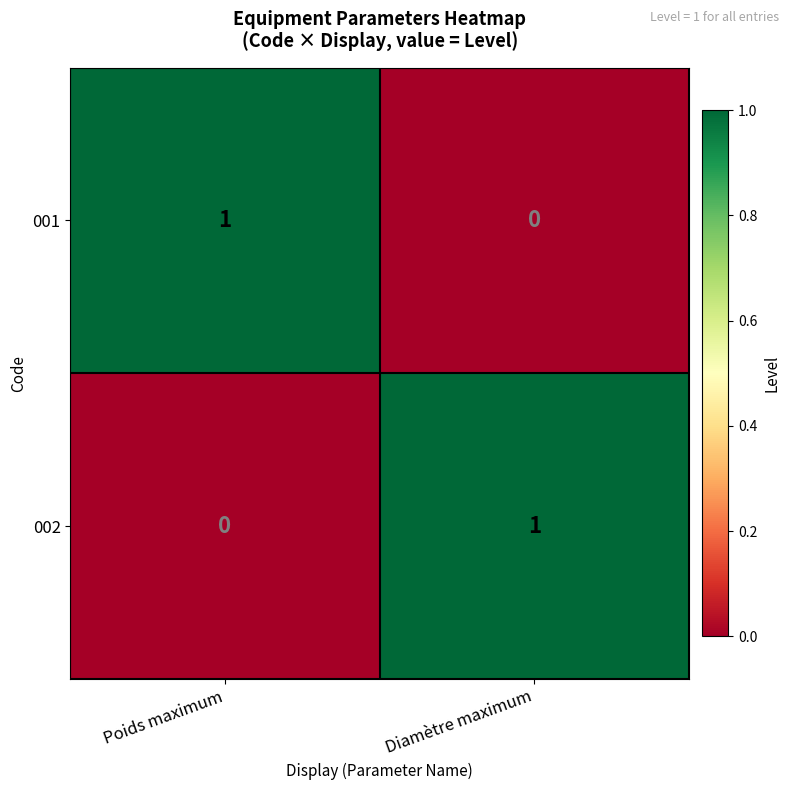

Rank the series at Poids maximum from highest to lowest value.

001, 002